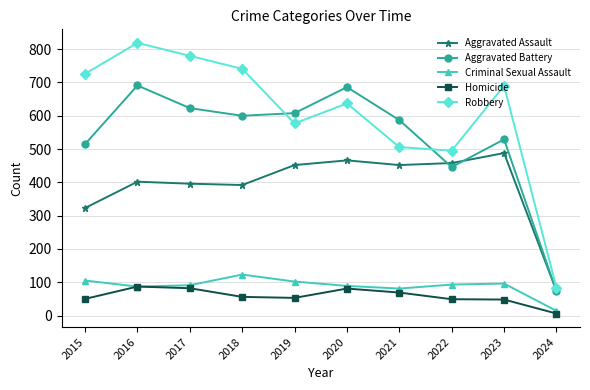

What is the sum of all Criminal Sexual Assault values?

881